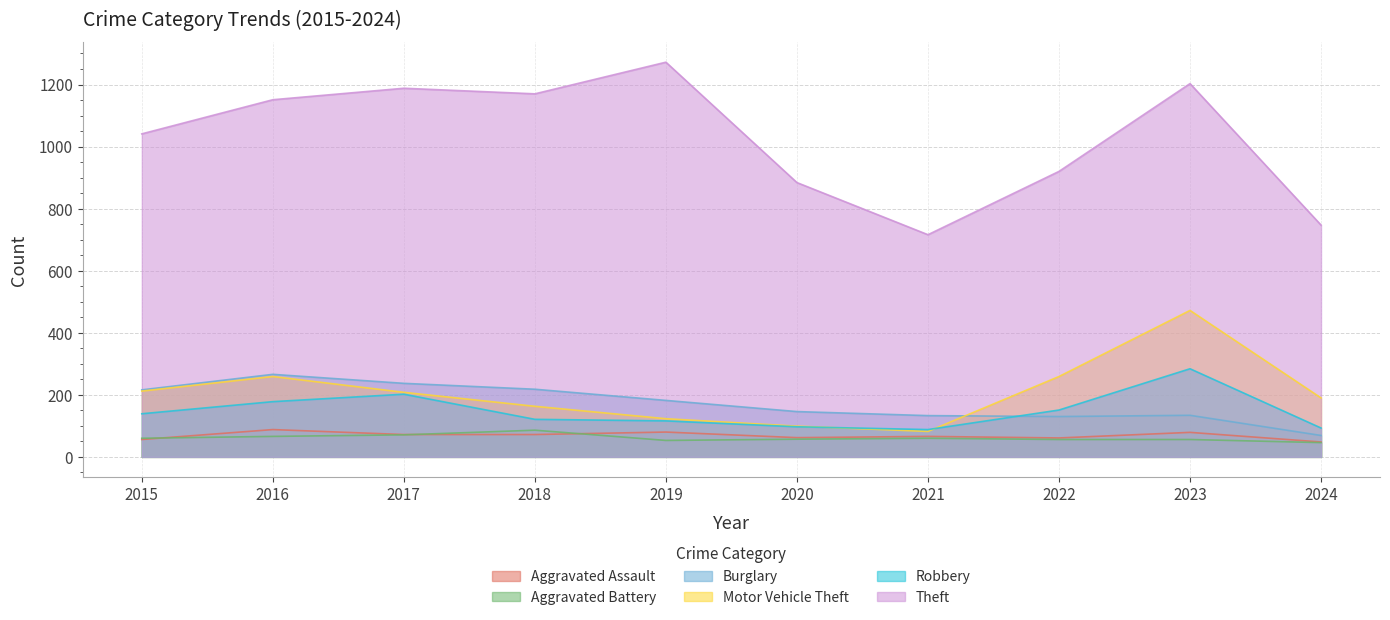

At how many categories does at least one series exceed 435?

10